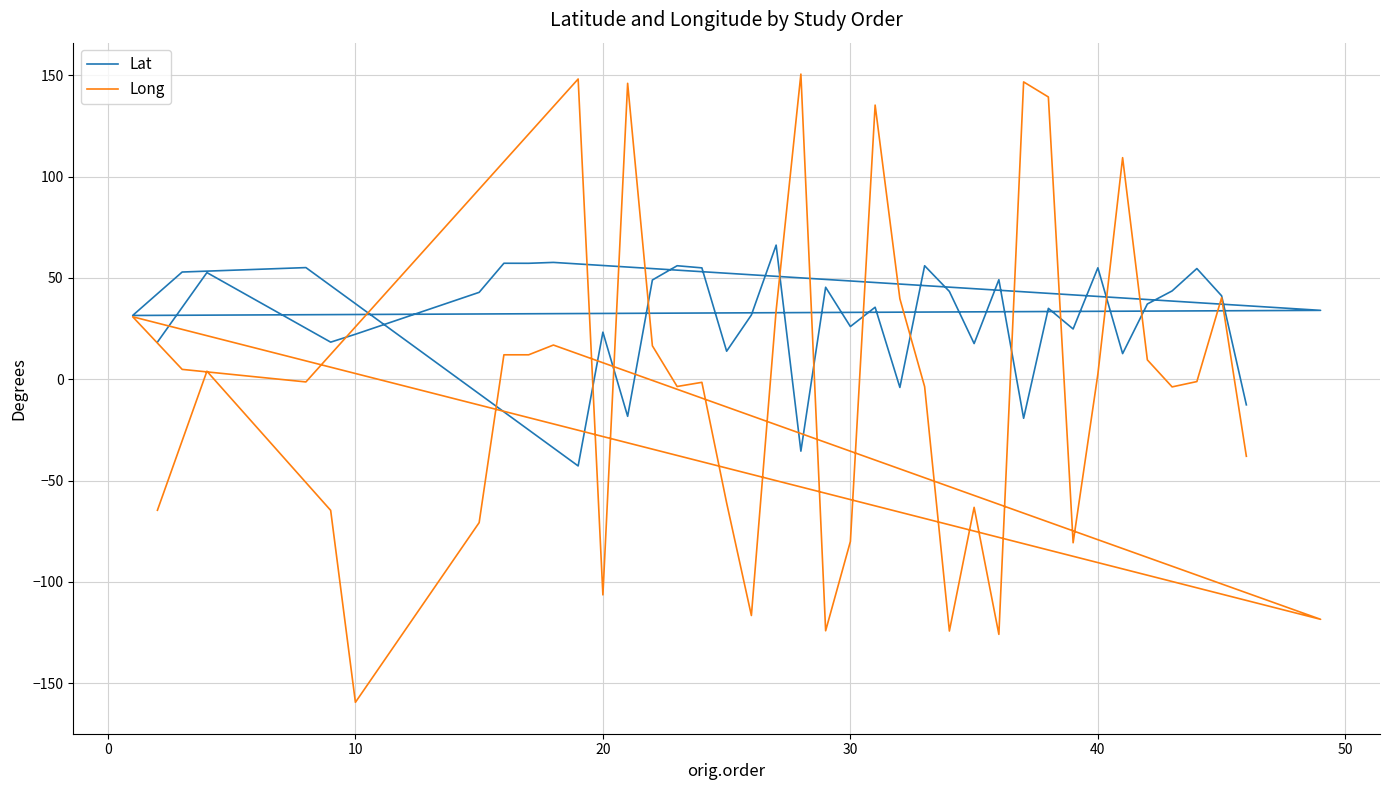

How many values in the Long series are below -1?

21